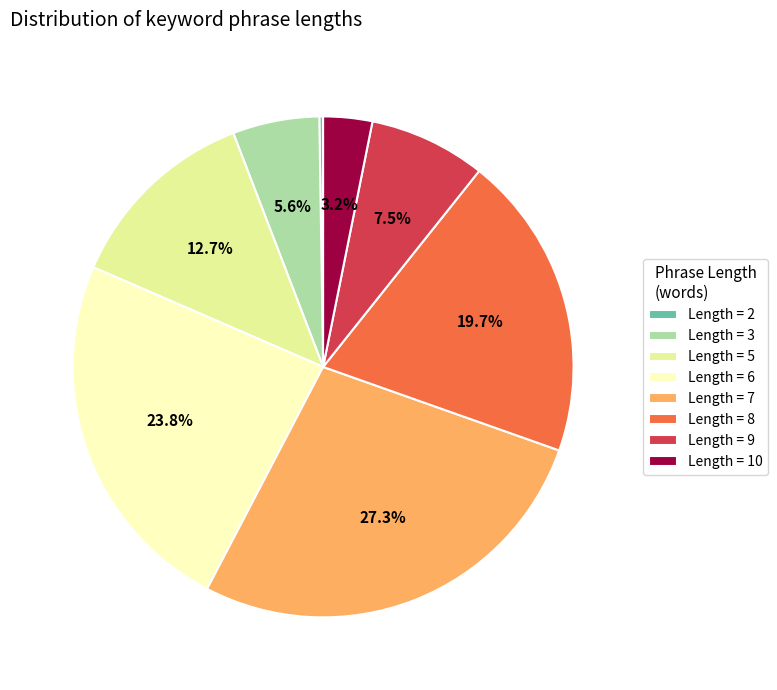

What portion of the pie excludes Length = 10?

96.8%